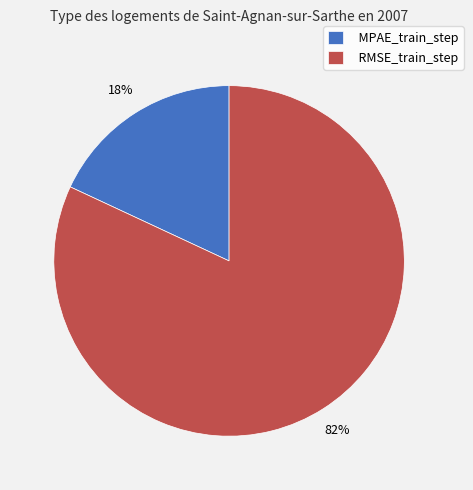

Which category has the smallest portion of the pie?

MPAE_train_step